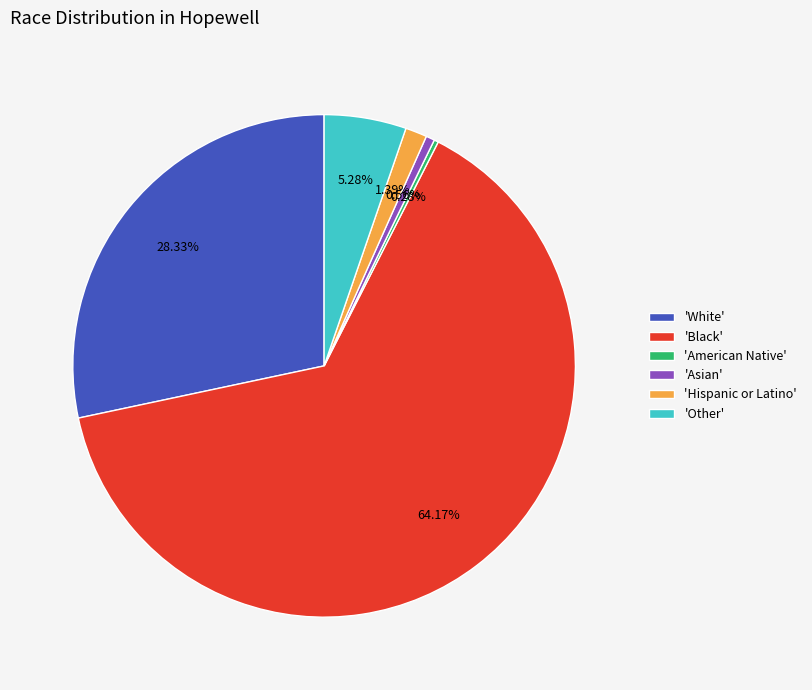

Does 'Black' account for over 50% of the chart?

Yes